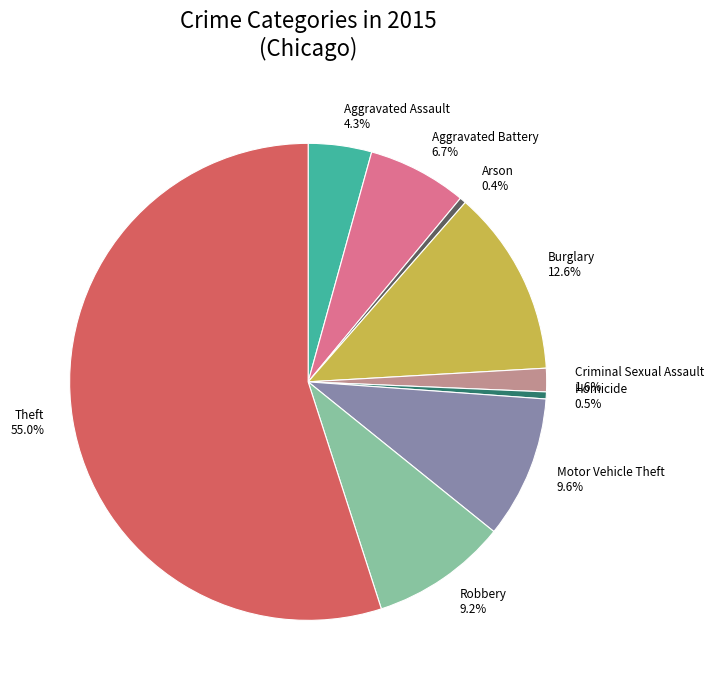

Do Aggravated Battery and Arson together represent more than half of the pie?

No